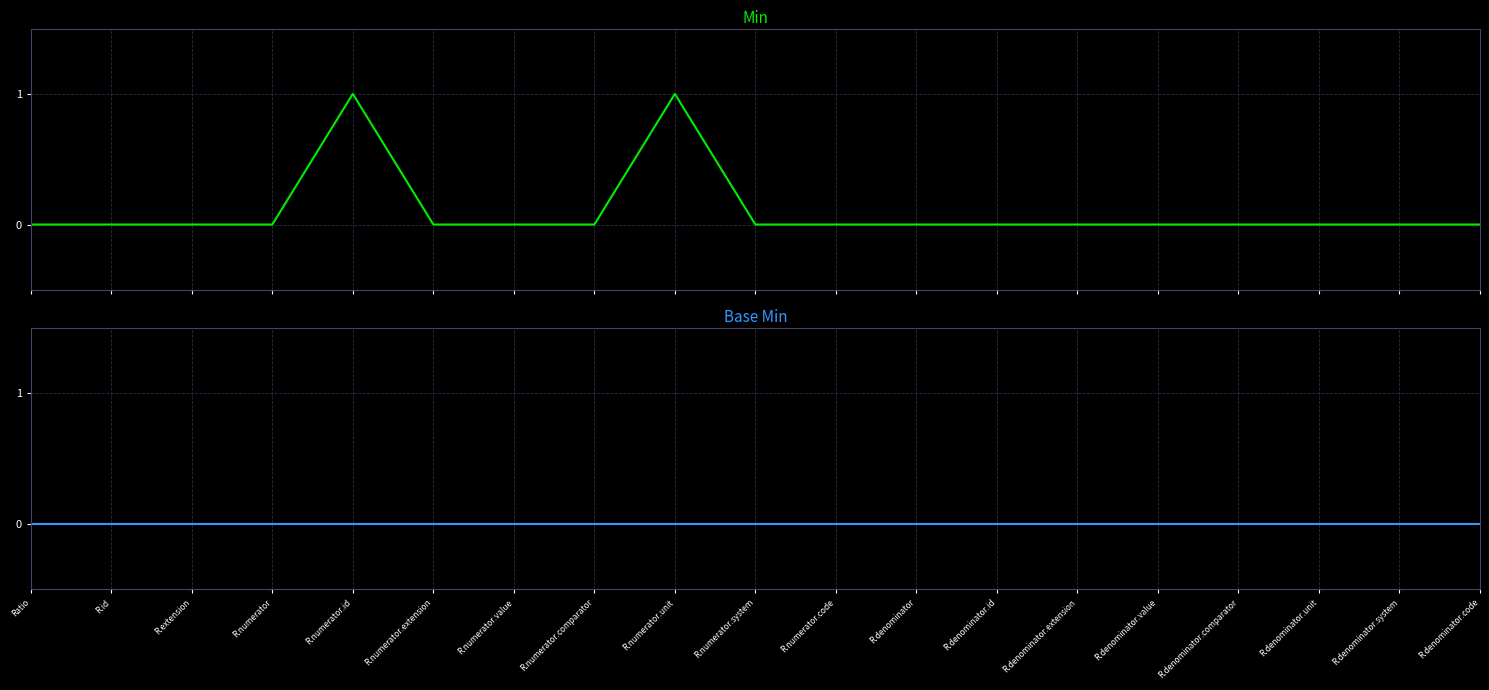

List the labels in order of Min value, largest first.

R.numerator.id, R.numerator.unit, Ratio, R.id, R.extension, R.numerator, R.numerator.extension, R.numerator.value, R.numerator.comparator, R.numerator.system, R.numerator.code, R.denominator, R.denominator.id, R.denominator.extension, R.denominator.value, R.denominator.comparator, R.denominator.unit, R.denominator.system, R.denominator.code